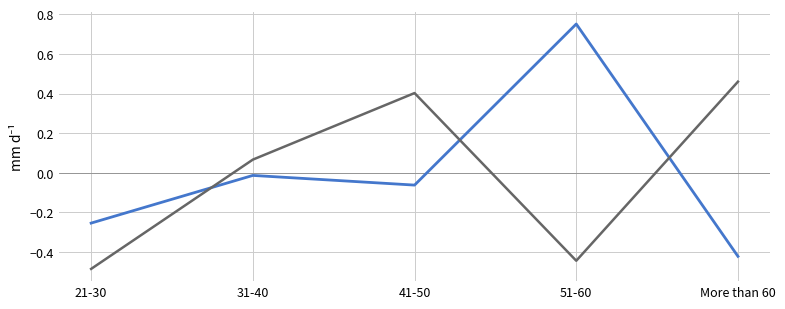

What position from the right is More than 60?

1